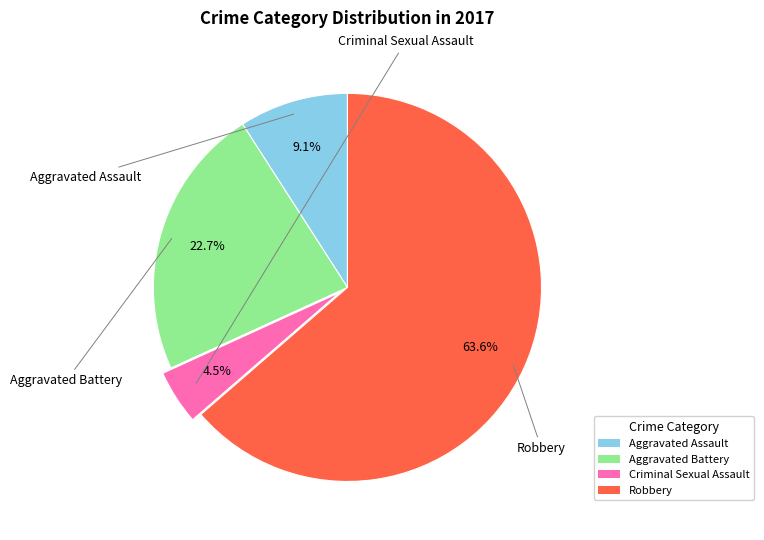

The Aggravated Assault slice represents 9% of the pie. True or false?

True